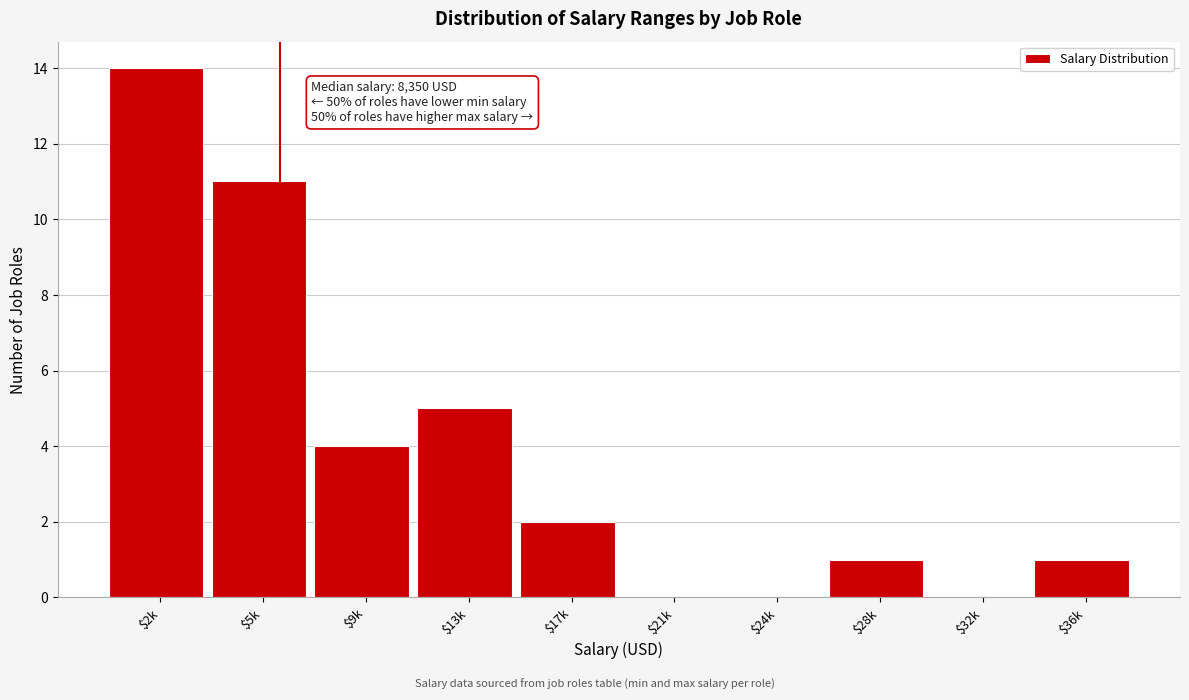

What is the sum of all values?

38